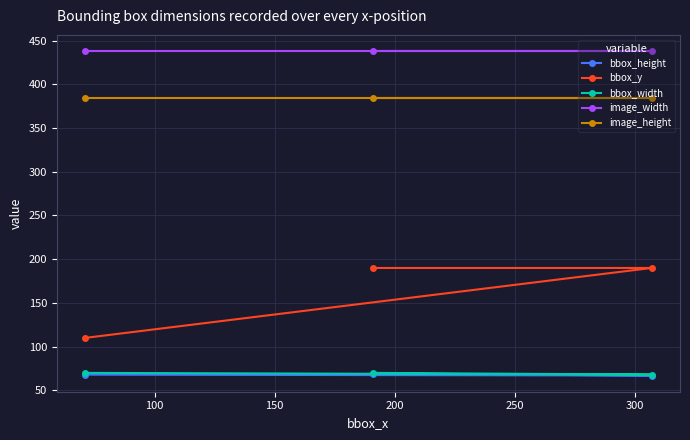

What is the value of the bbox_y point at the 3rd from the left?

190